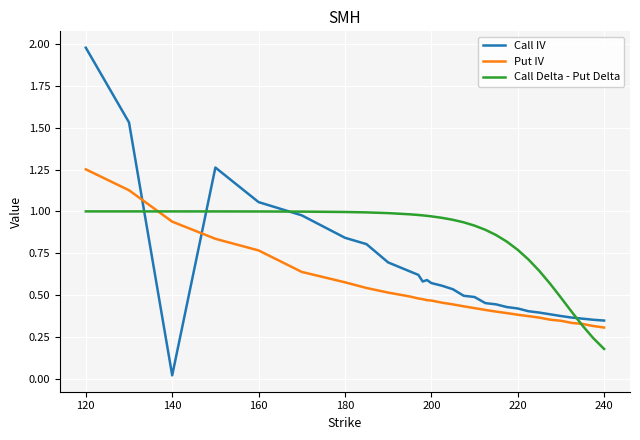

How many intersections are there between Call Delta - Put Delta and Call IV?

4